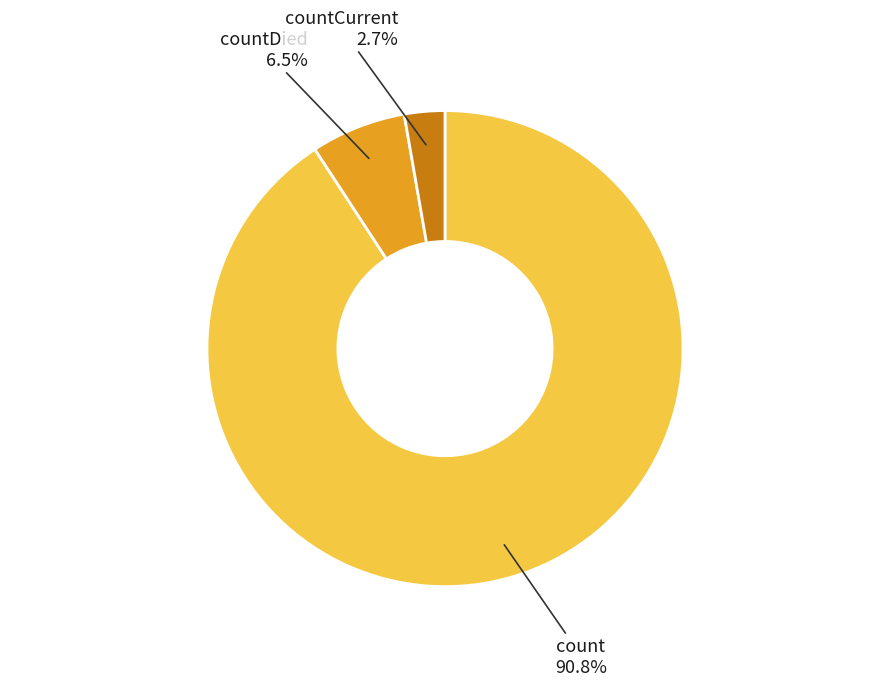

Which has a higher value, countDied or countCurrent?

countDied